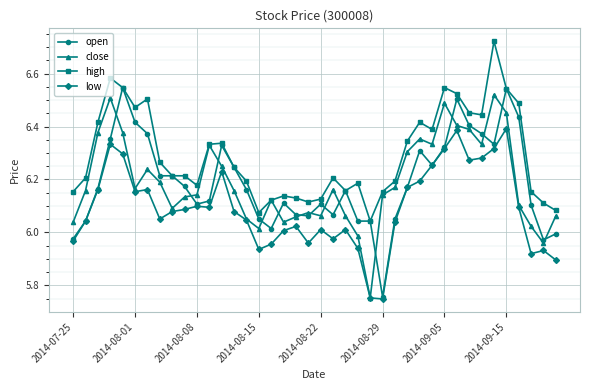

True or false: high and low cross at least once.

False